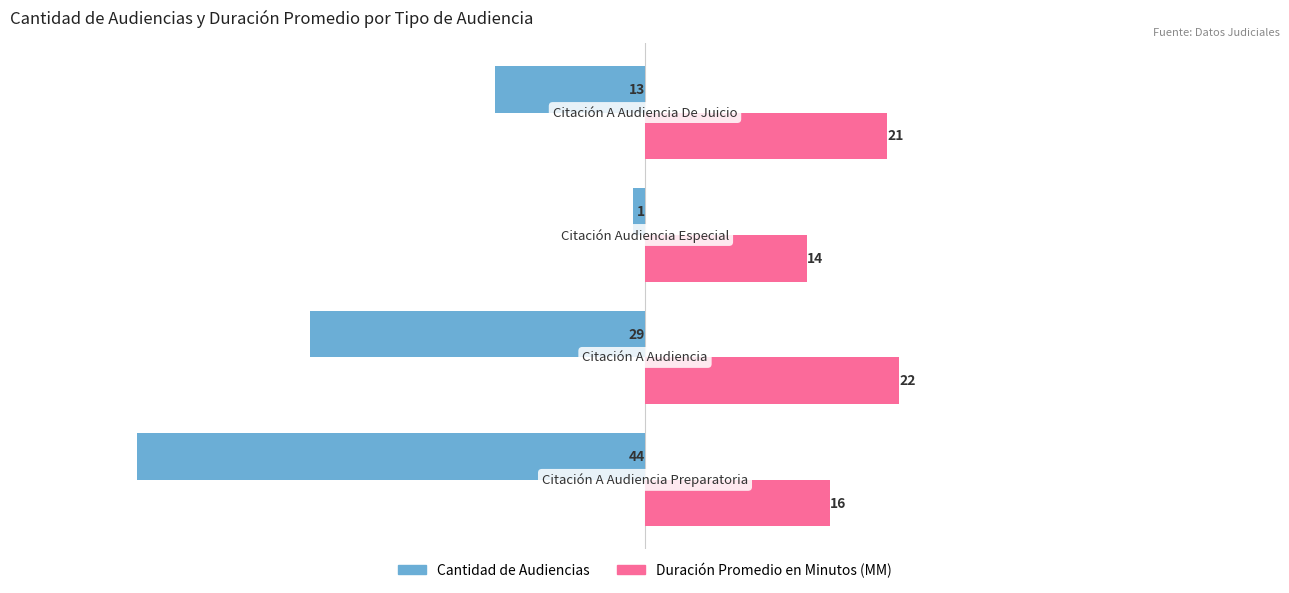

What is the minimum value for Cantidad de Audiencias?

-44